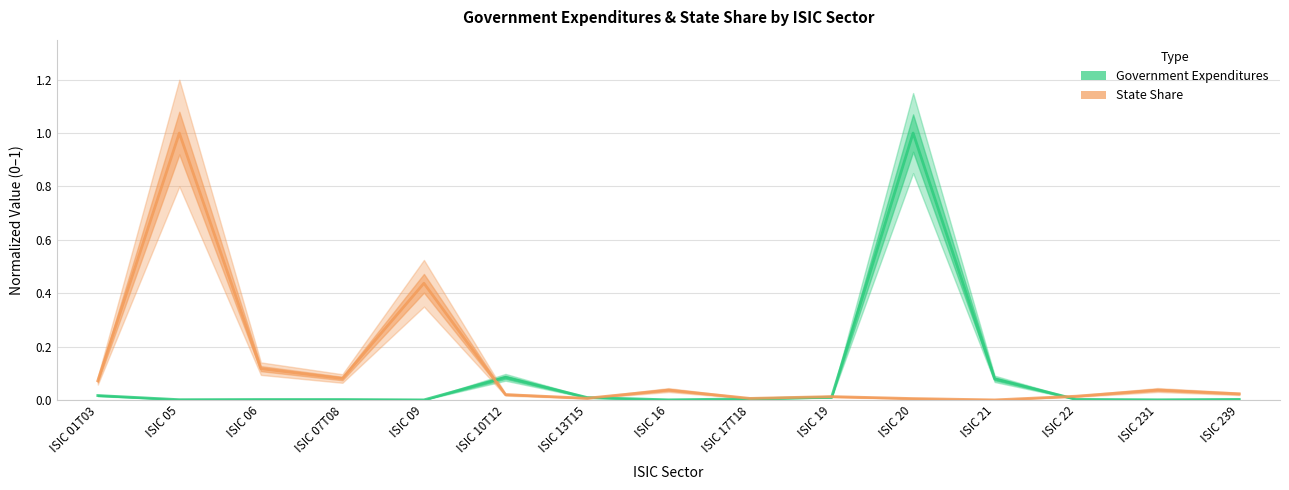

Between ISIC 07T08 and ISIC 17T18, which series saw the biggest shift?

State Share (scaled)